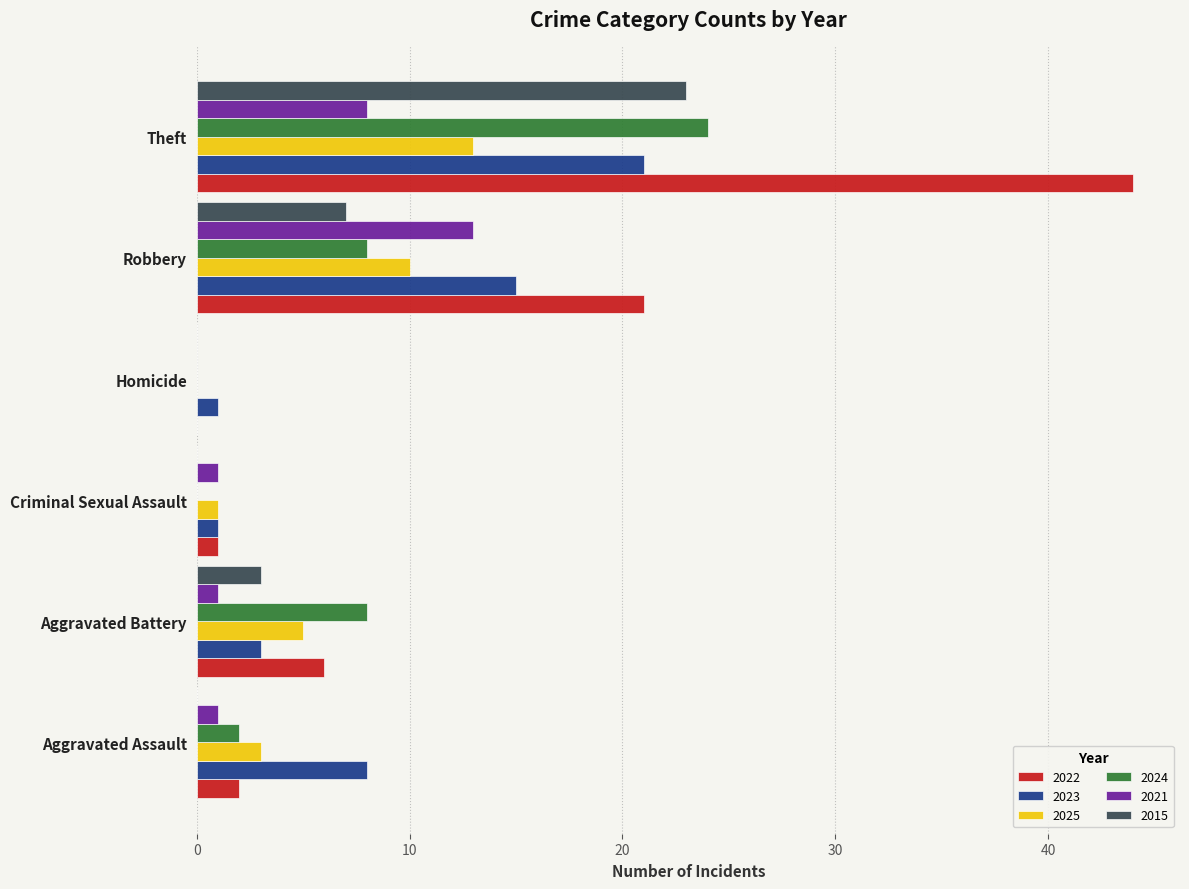

What is the sum of all 2015 values?

33